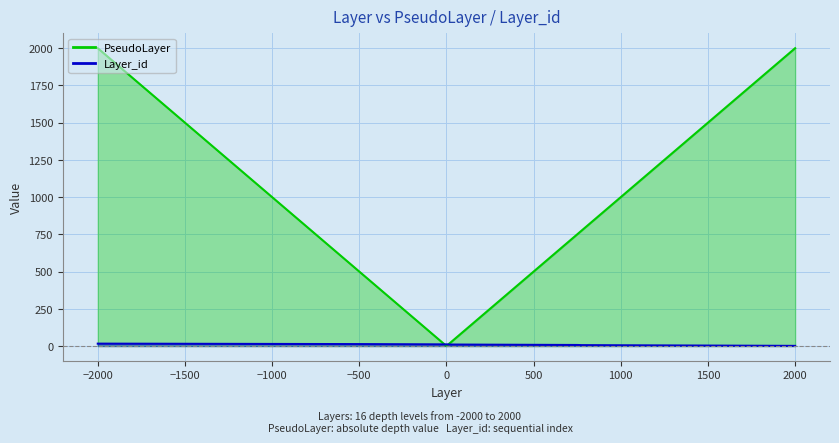

How many intersections are there between PseudoLayer and Layer_id?

2